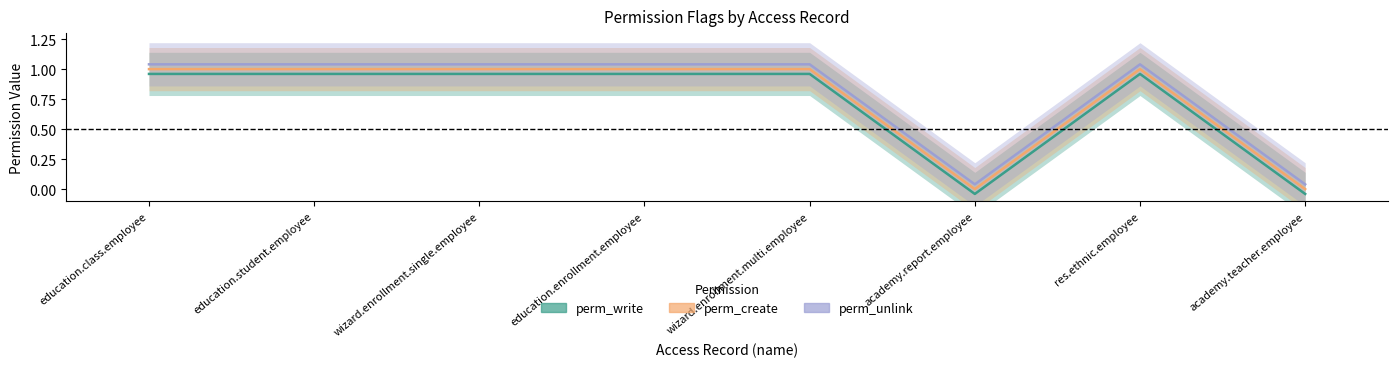

List the labels in order of perm_unlink value, largest first.

education.class.employee, education.student.employee, wizard.enrollment.single.employee, education.enrollment.employee, wizard.enrollment.multi.employee, res.ethnic.employee, academy.report.employee, academy.teacher.employee